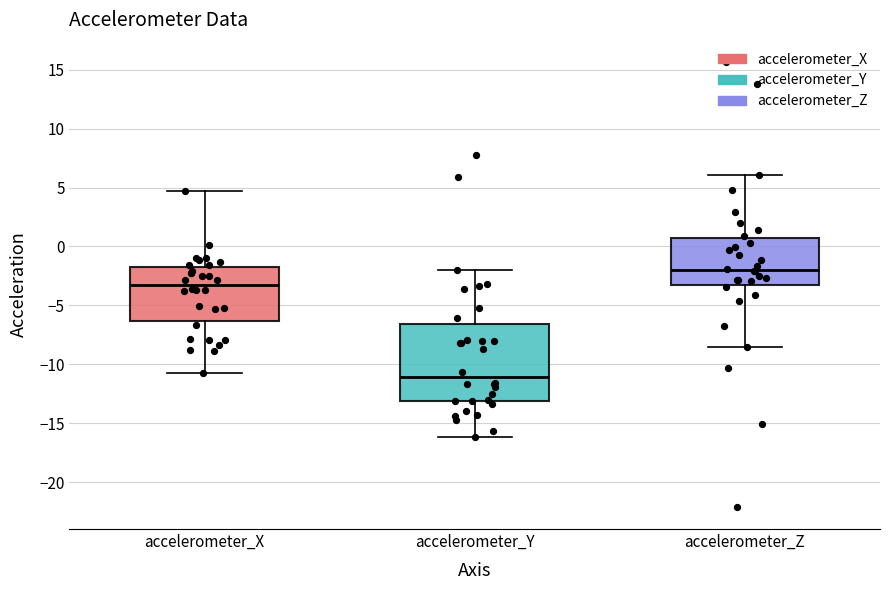

Which box has the lowest median line?

accelerometer_Y